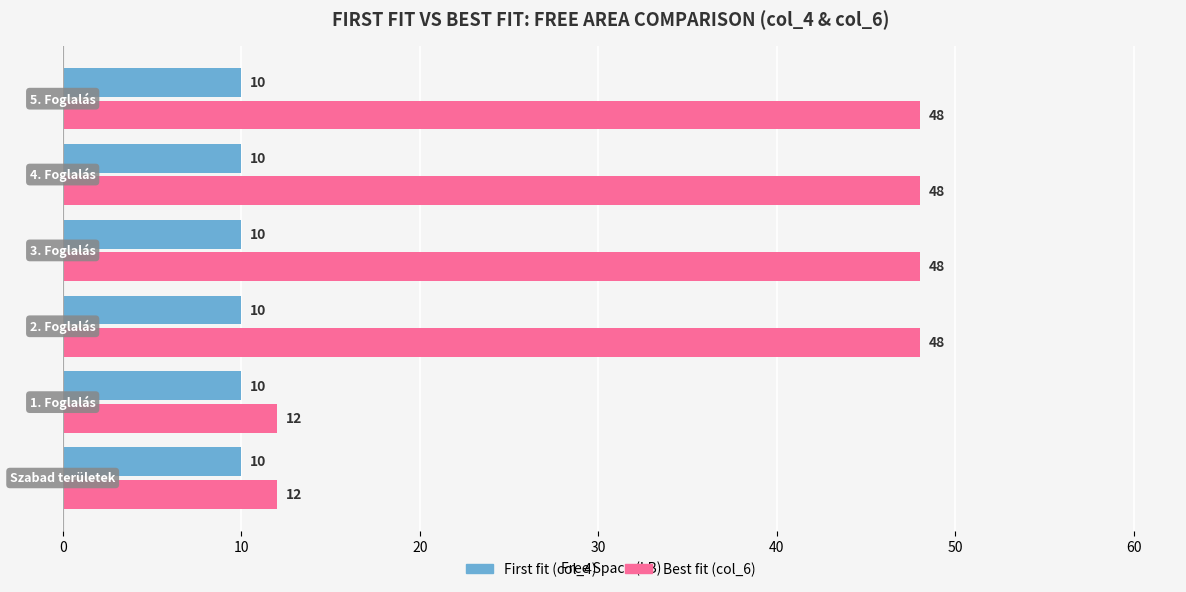

Rank the series by their maximum value, from highest to lowest.

Best fit (col_6), First fit (col_4)